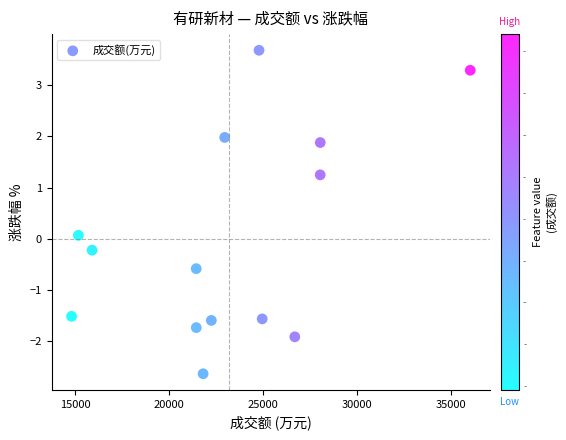

What is the range of Y values (max minus min)?

6.3